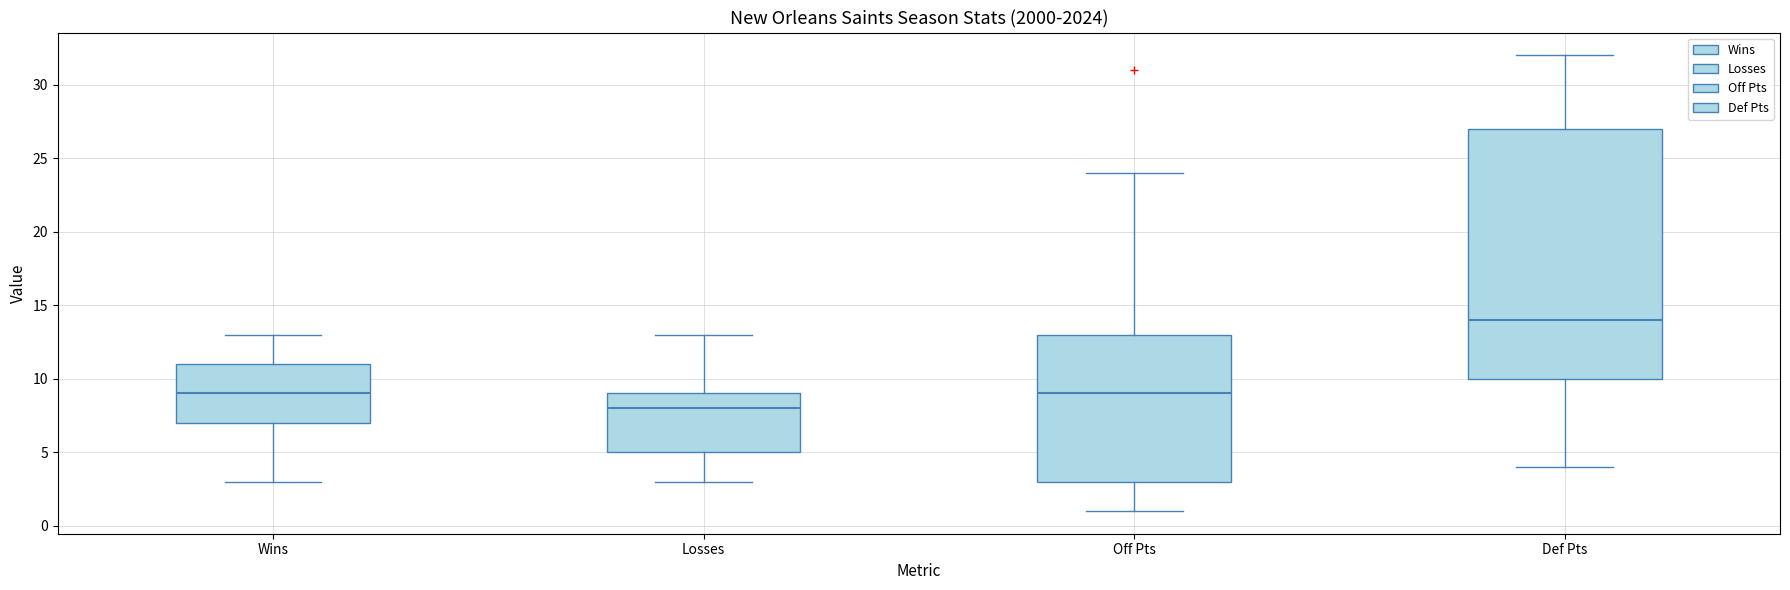

Reading left to right, read every box against the y-axis: the position of its median line, the range the box covers, and the ends of its whiskers. The values are not printed on the chart, so give them approximately, as read against the axis.

Wins: median 9, box 7 to 11, whiskers 3 to 13
Losses: median 8, box 5 to 9, whiskers 3 to 13
Off Pts: median 9, box 3 to 13, whiskers 1 to 24
Def Pts: median 14, box 10 to 27, whiskers 4 to 32